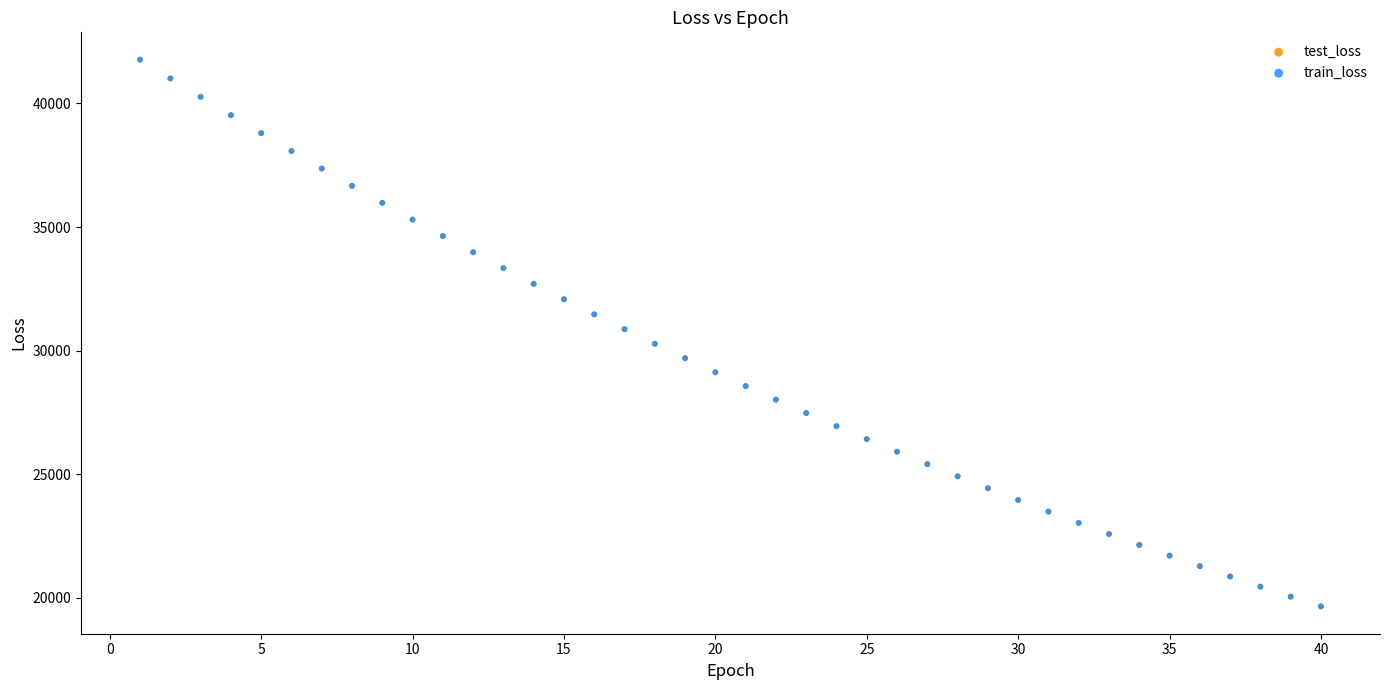

What are all the series names shown in the legend?

test_loss, train_loss